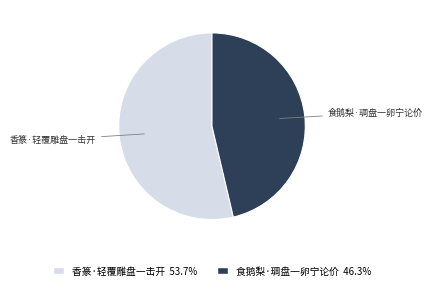

Count the number of slices in the pie.

2